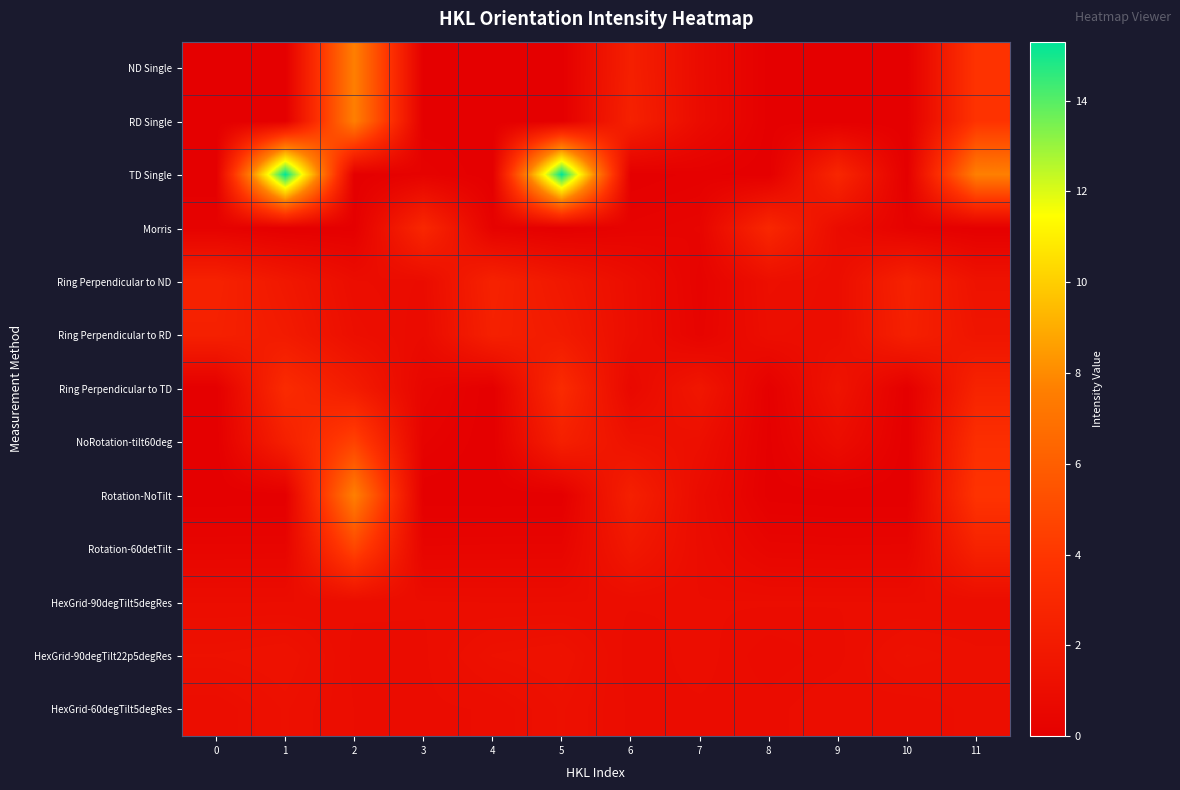

At how many categories does at least one series exceed 14?

2